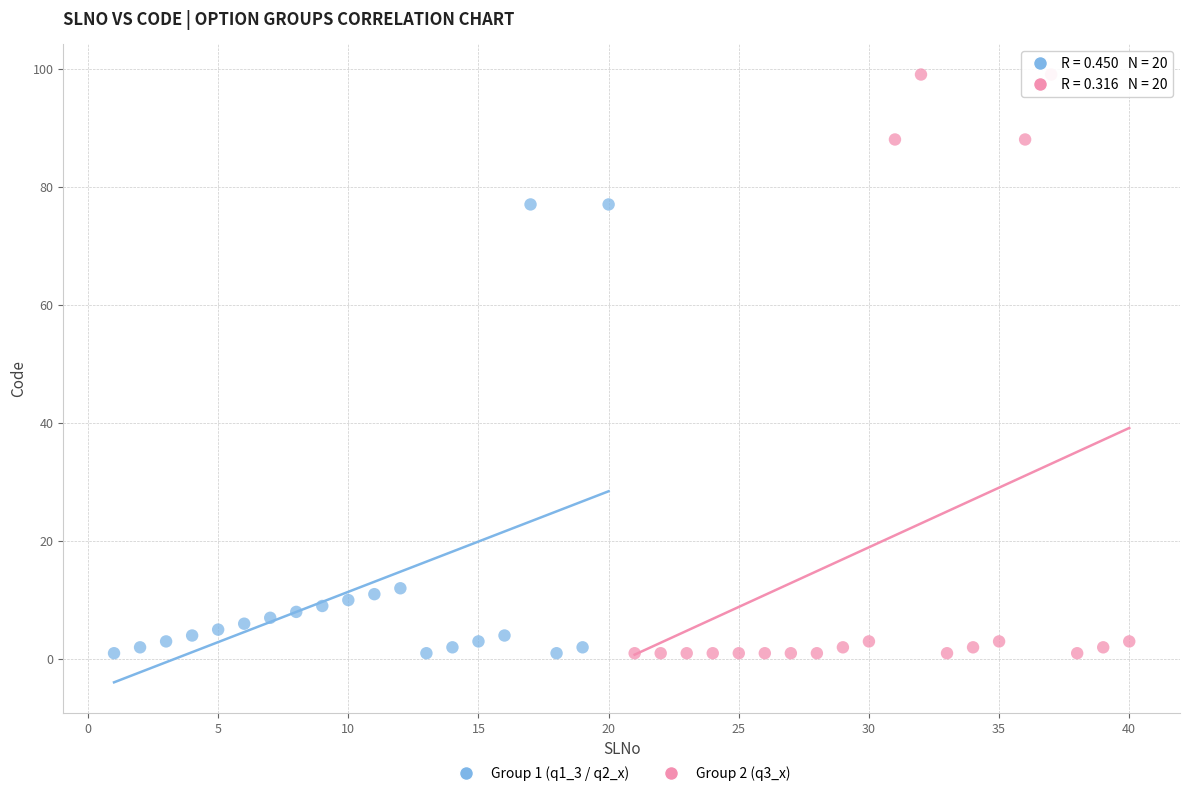

Which series reaches the maximum Y coordinate?

Group 2 (q3_x)